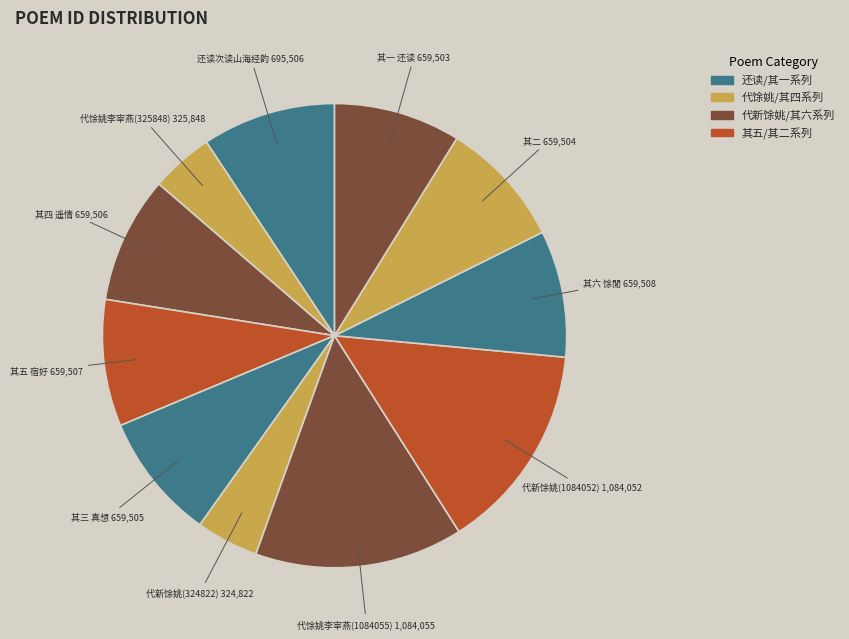

Count the number of slices in the pie.

11